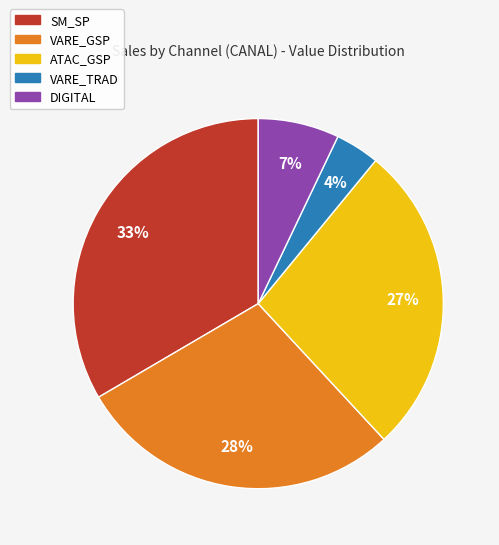

Is there a majority slice in this chart?

No